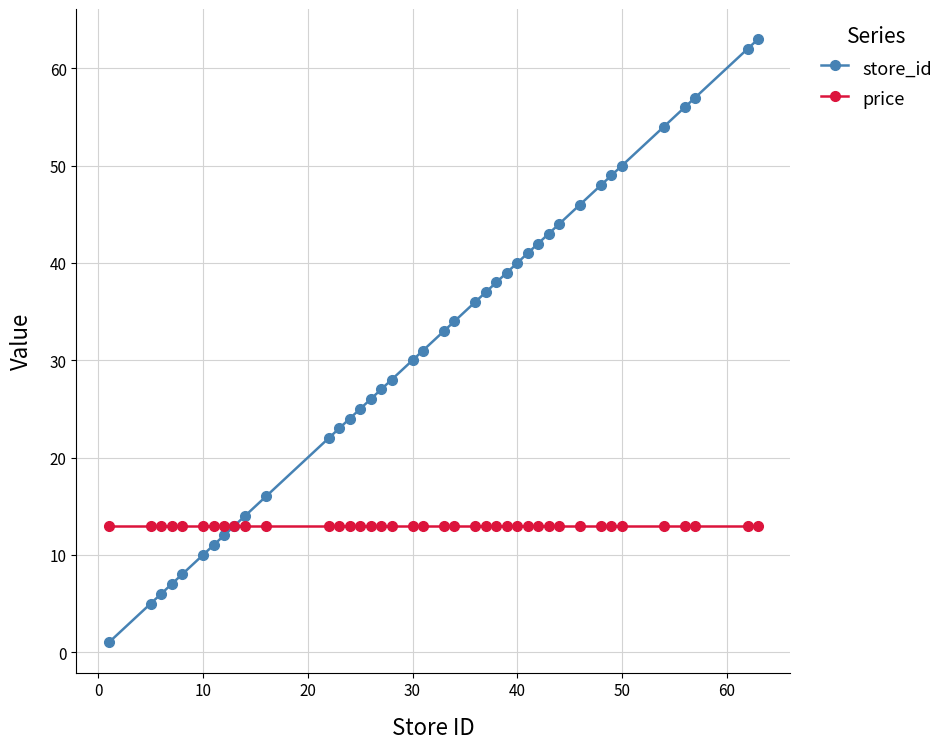

What is the value of the price point at the 35th from the left?

13